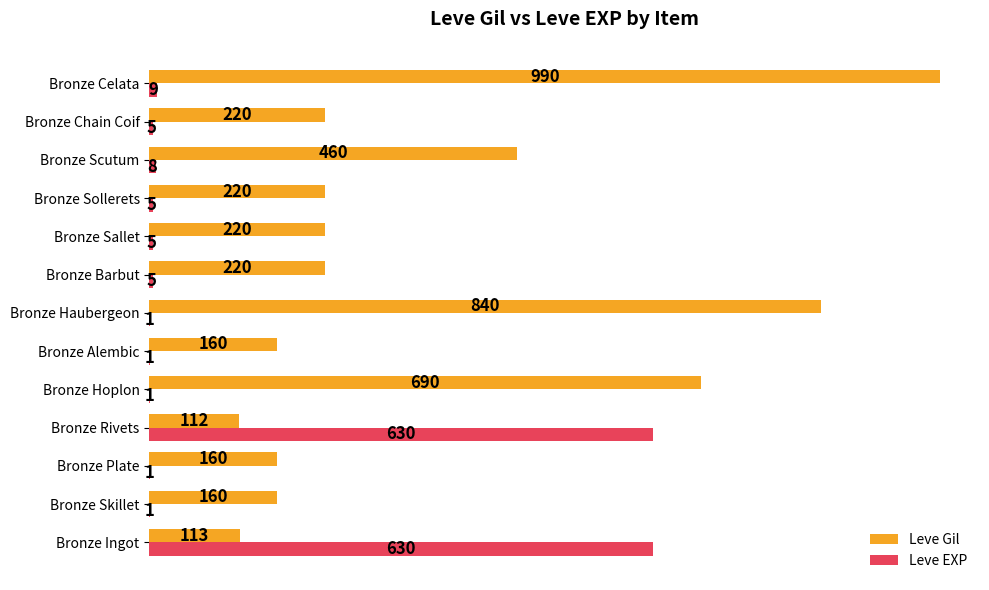

How many categories are shown in the chart?

13